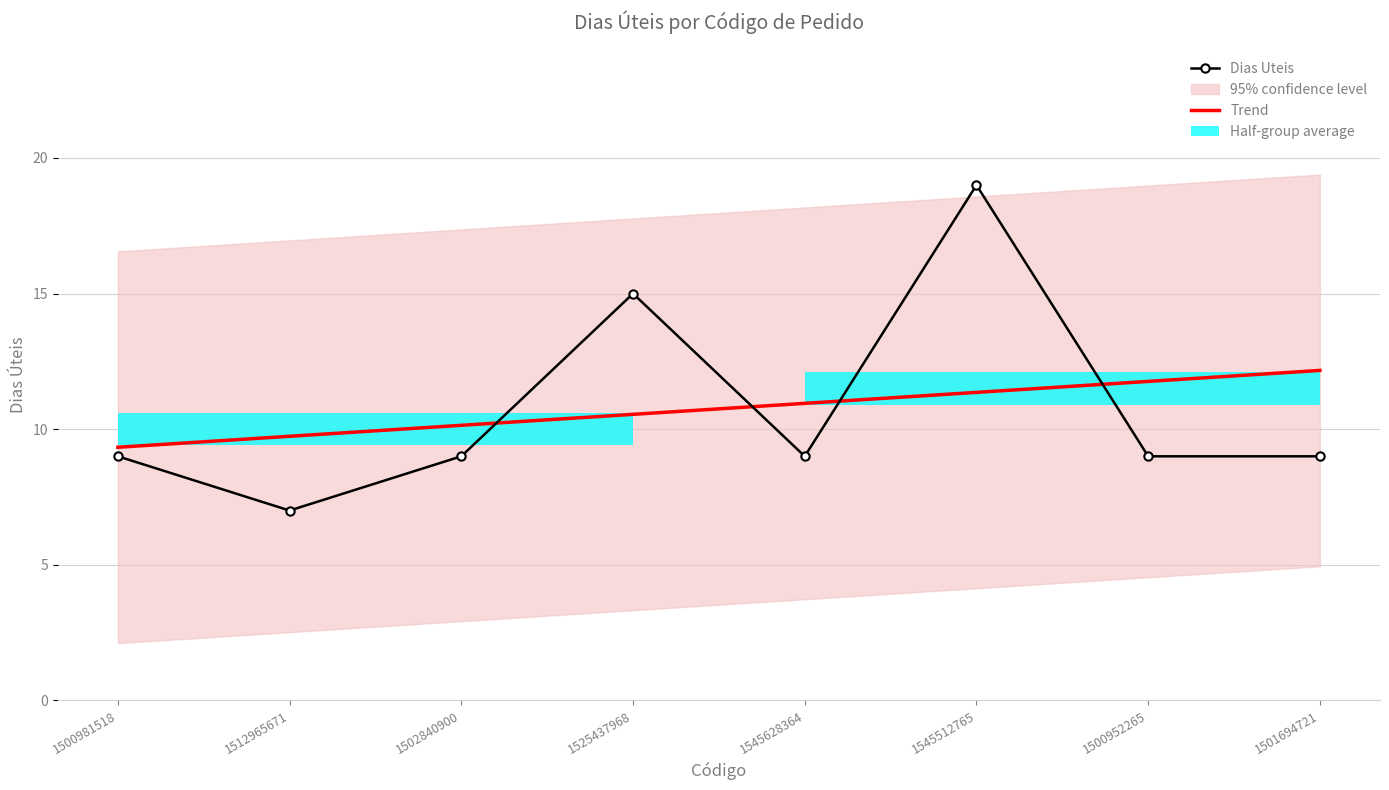

List the series in order of their peak value, lowest first.

Trend, Dias Uteis